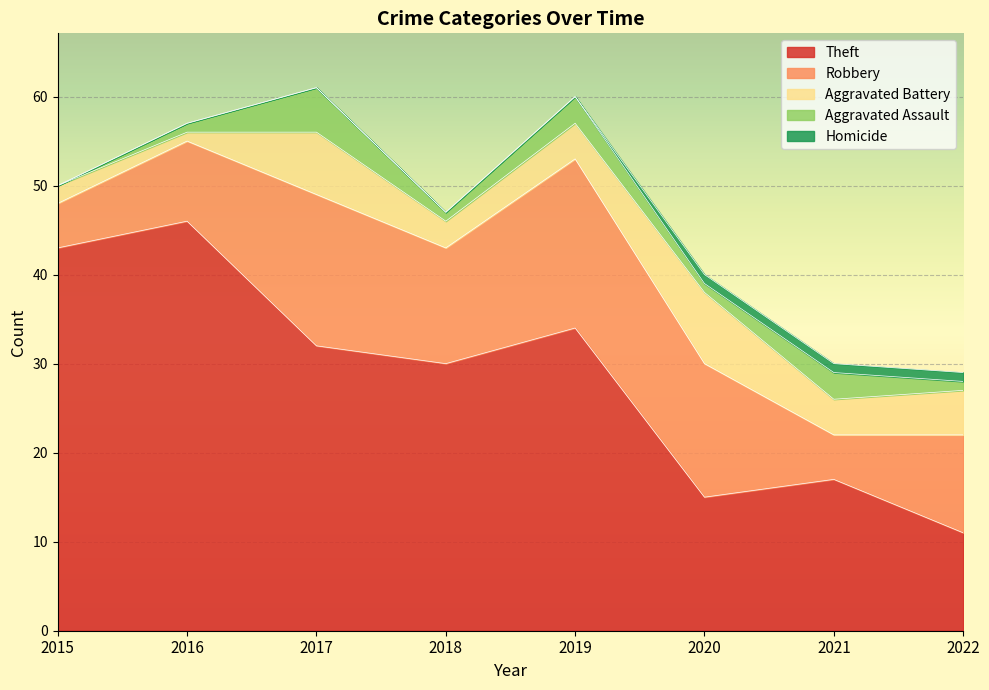

True or false: Aggravated Battery and Aggravated Assault cross at least once.

False